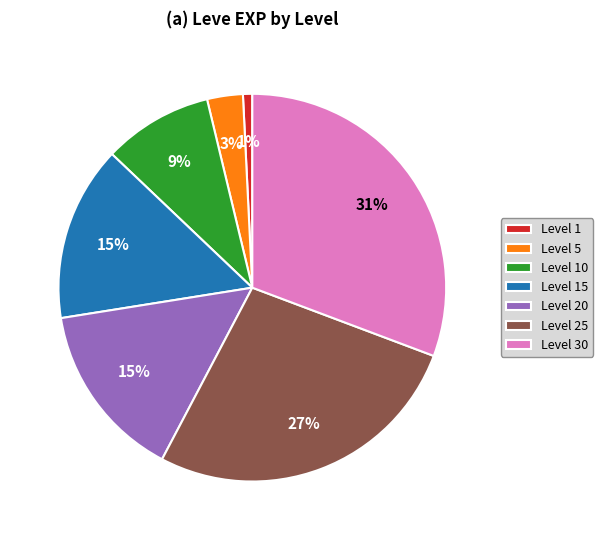

Is there a majority slice in this chart?

No